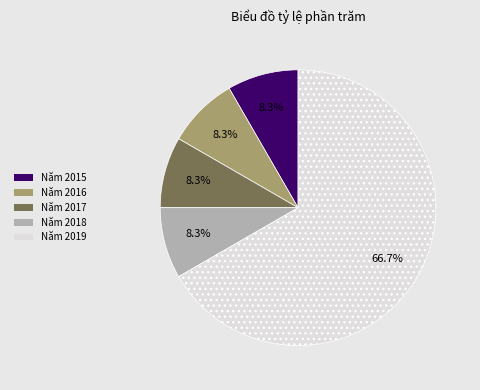

To the nearest percent, what is the average slice percentage?

20%